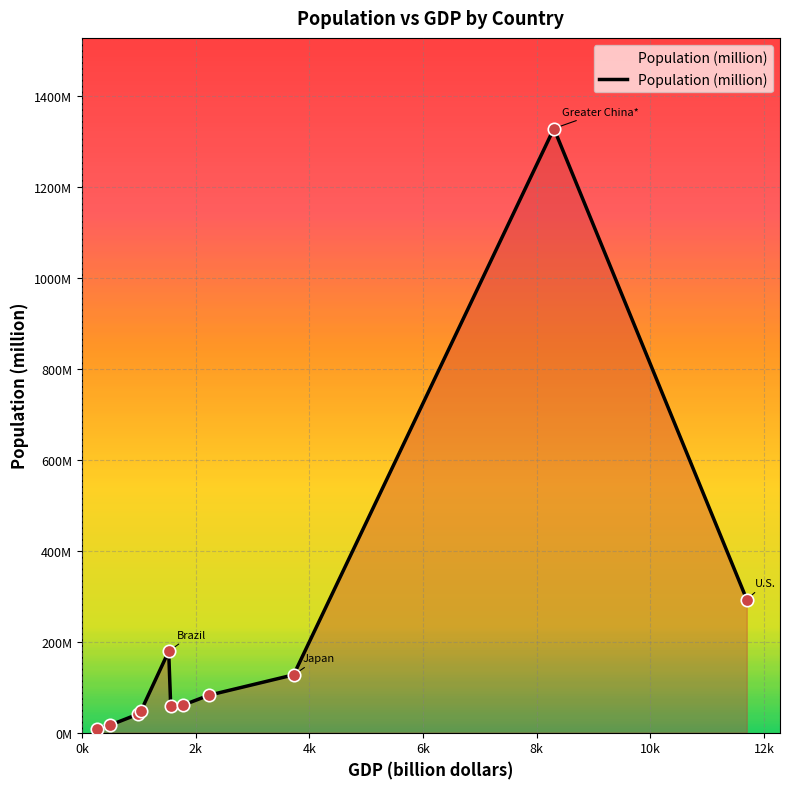

Is this an area chart (filled region under the line)?

Yes